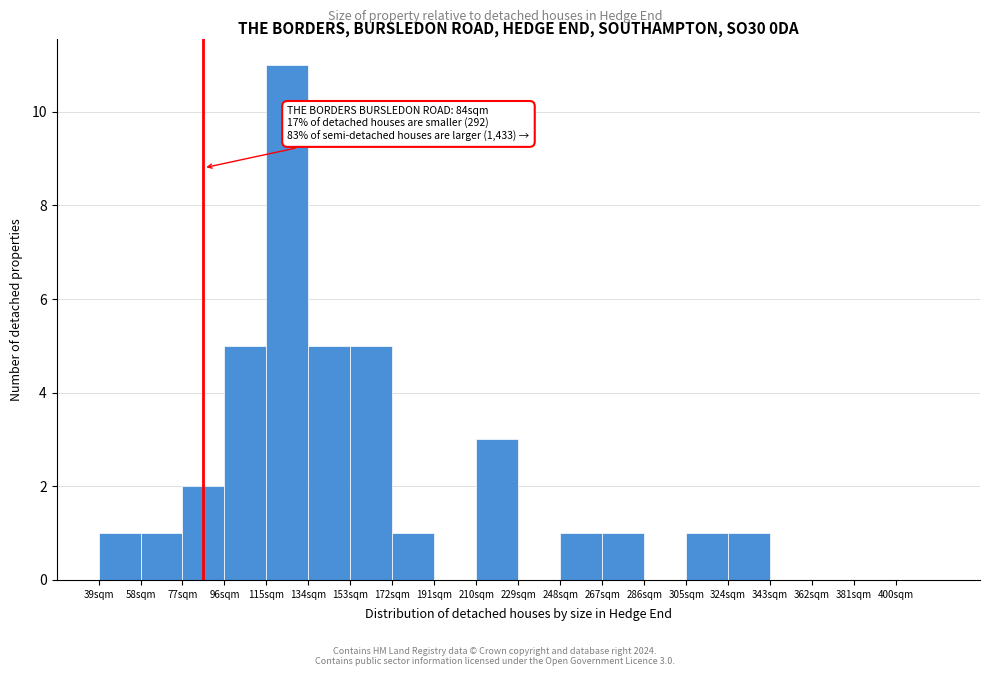

Over which range of the x-axis is the bar tallest?

115 to 134